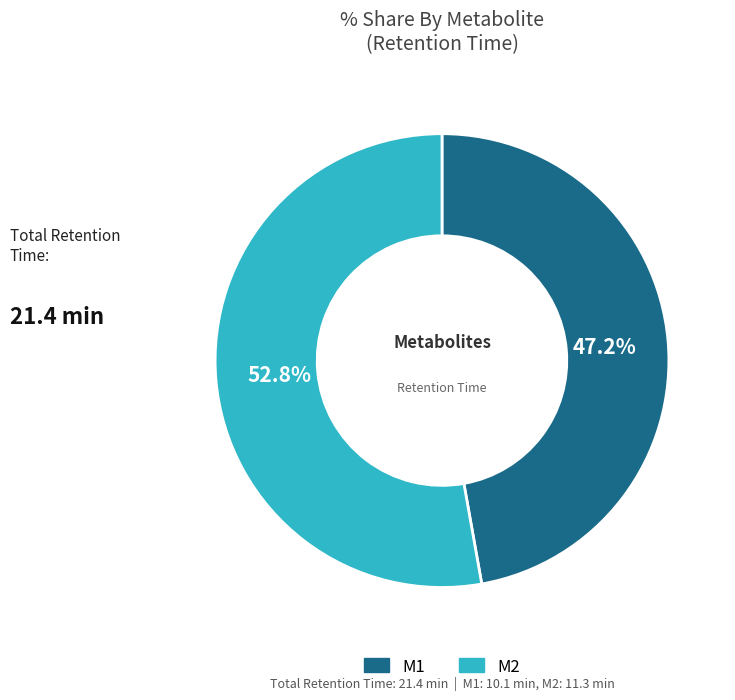

Approximately how many times larger is the value at M1 compared to M2?

0.9